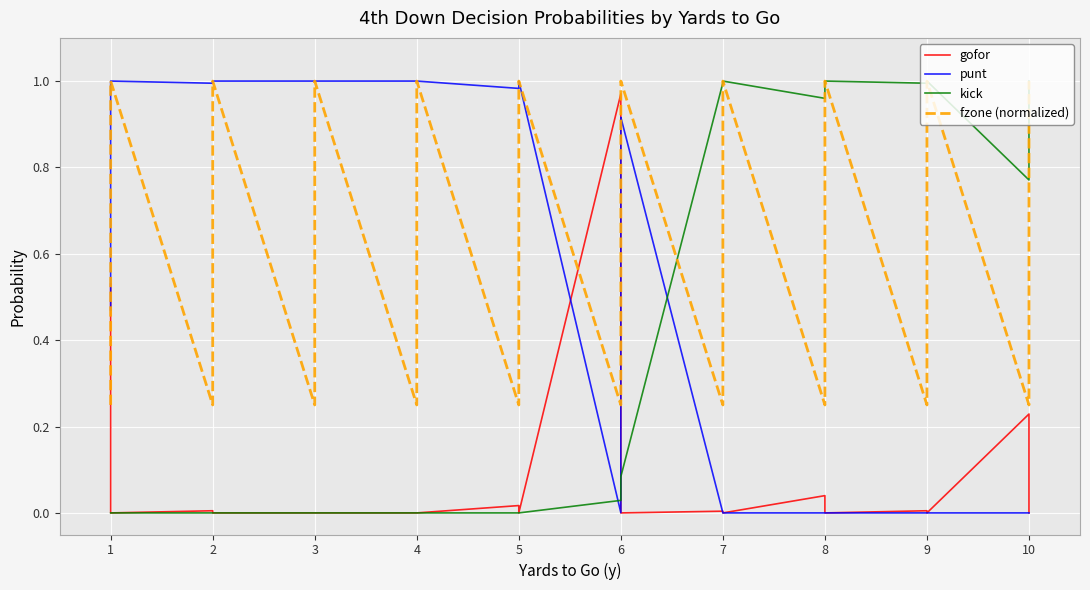

Is this an area chart (filled region under the line)?

No